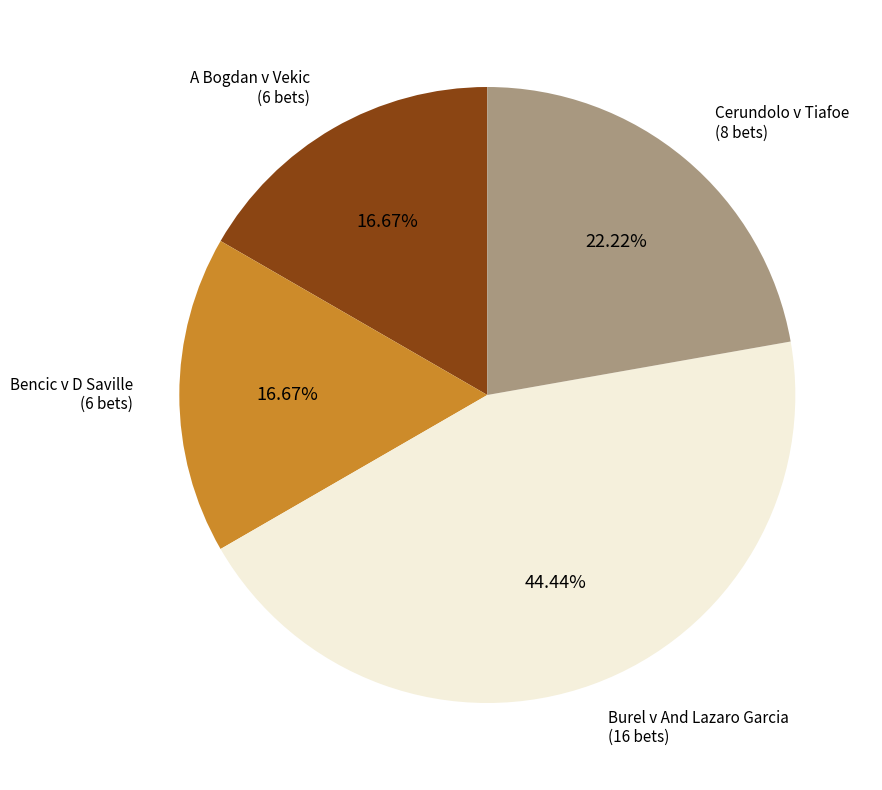

Is there a majority slice in this chart?

No